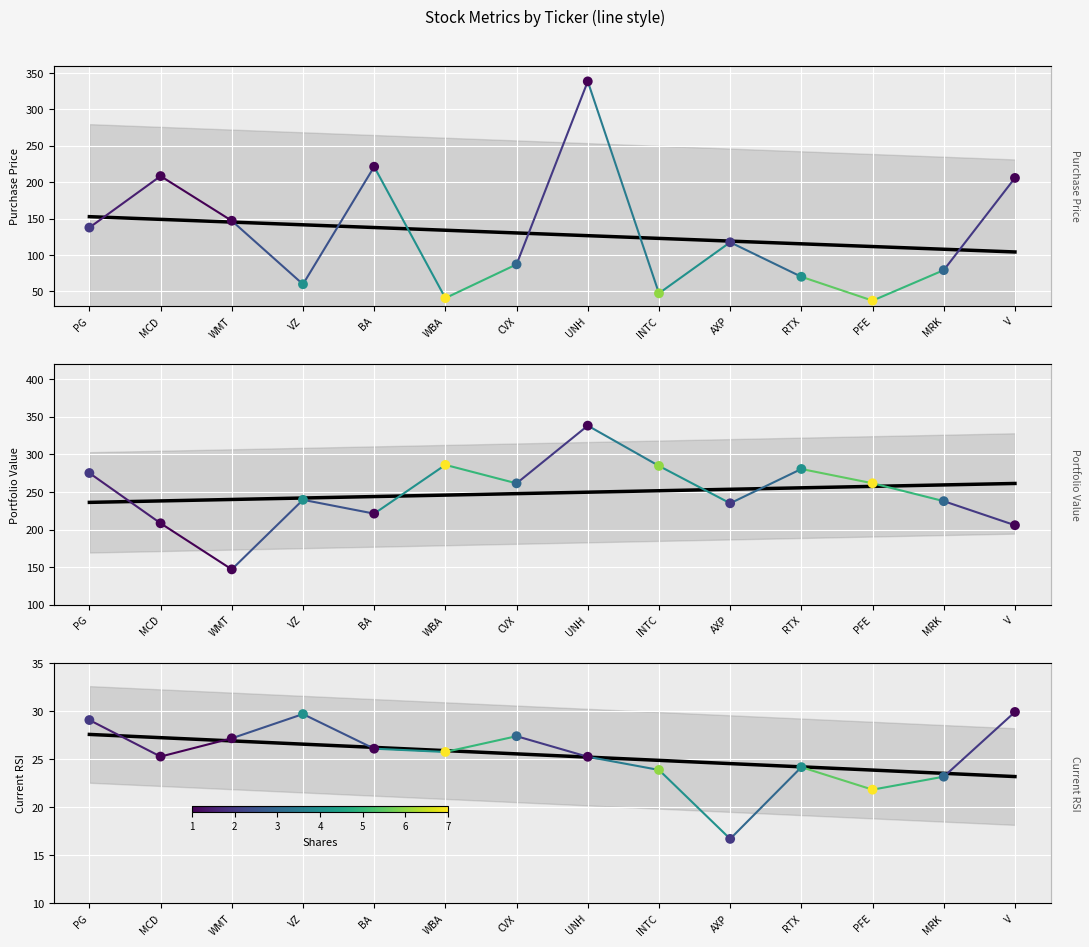

Is the value of purch_price at PFE greater than the value of value at WBA?

No